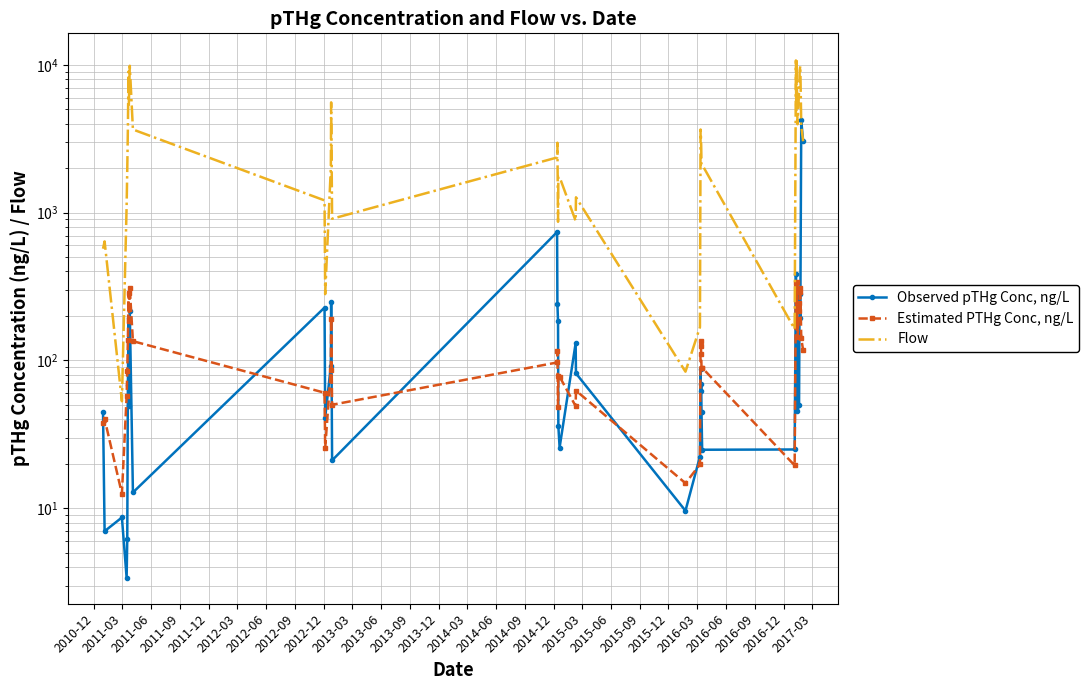

What is the smallest value displayed?

3.4